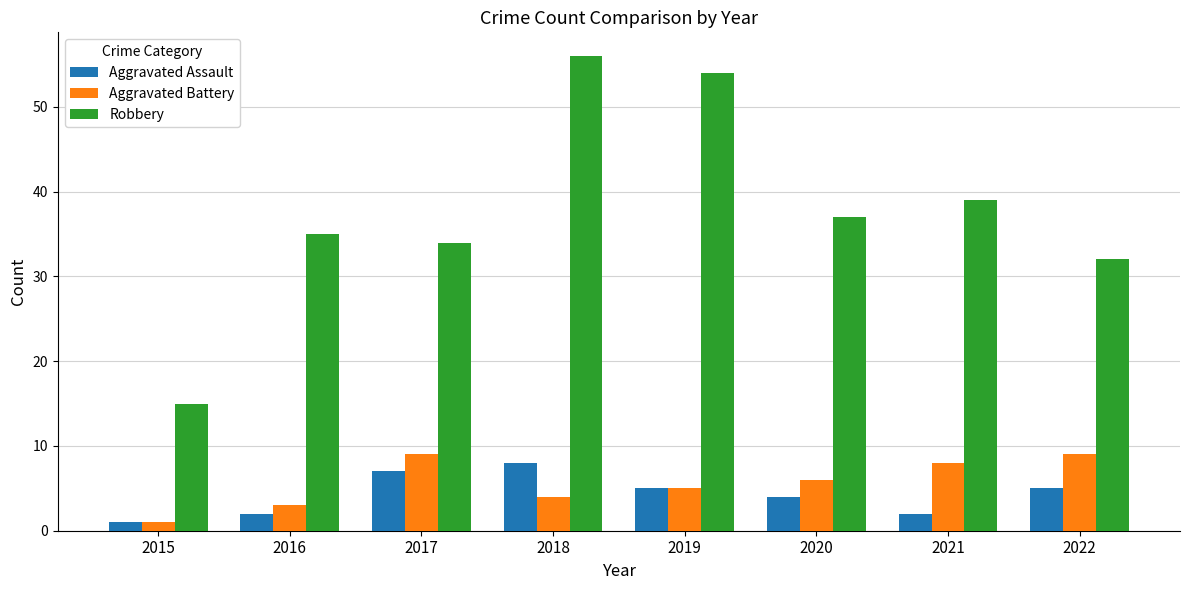

Rank the series at 2018 from highest to lowest value.

Robbery, Aggravated Assault, Aggravated Battery